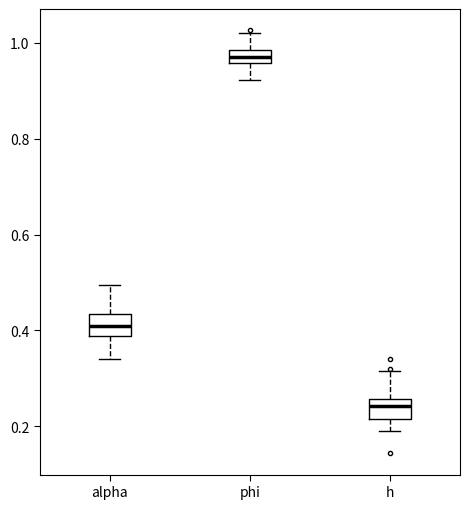

Where is the lower edge of the box for h on the y-axis? The values are not printed on the chart, so give them approximately, as read against the axis.

0.22